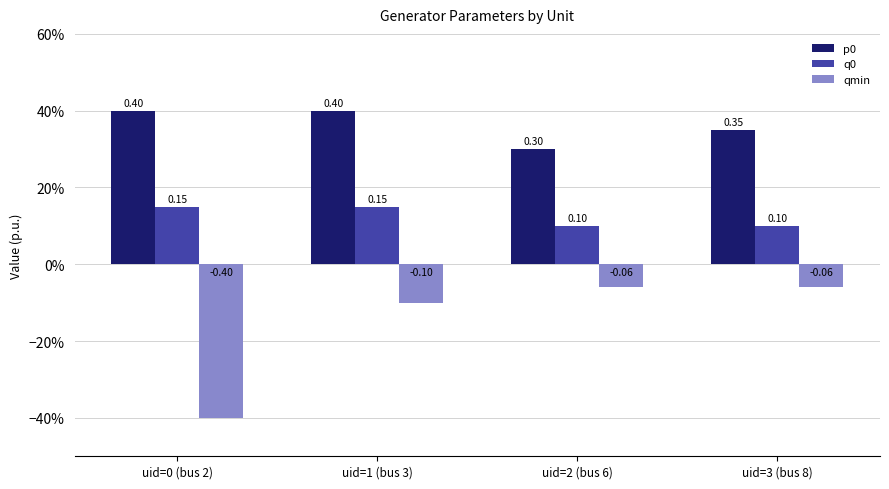

Does the chart contain any negative values?

Yes